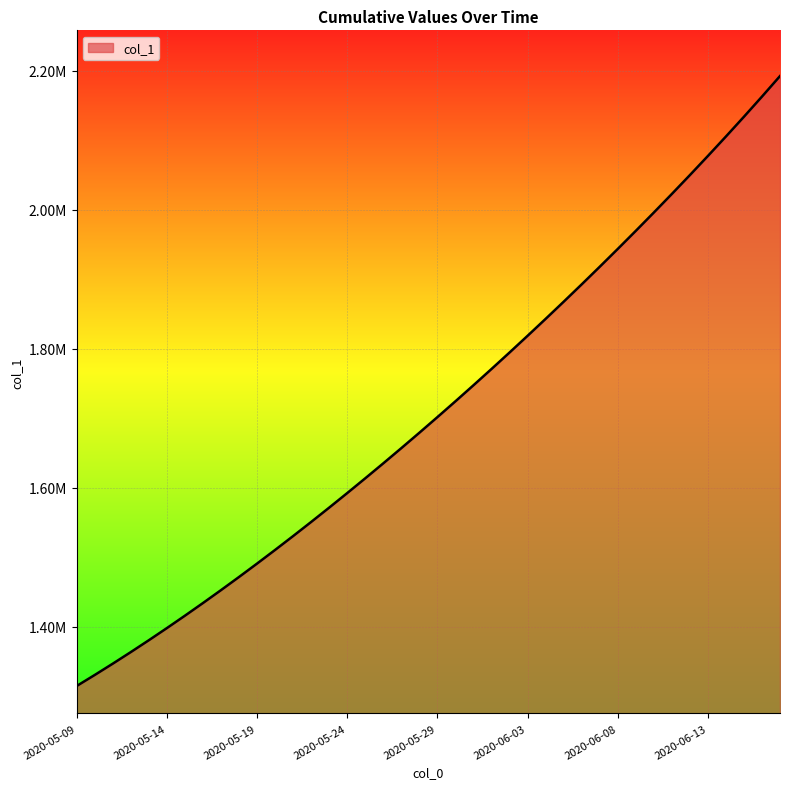

At which label is the value closest to 1753841?

2020-05-31